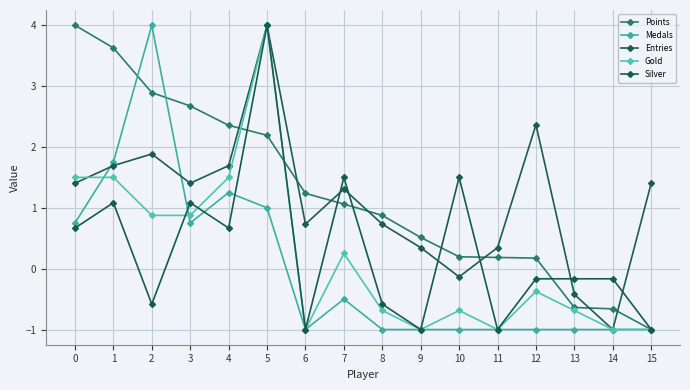

Reading left to right, transcribe all the data shown in this chart.

Points: 4.0	3.6	2.9	2.7	2.4	2.2	1.2	1.1	0.9	0.5	0.2	0.2	0.2	-0.6	-0.7	-1.0
Medals: 0.8	1.8	4.0	0.8	1.2	1.0	-1.0	-0.5	-1.0	-1.0	-1.0	-1.0	-1.0	-1.0	-1.0	-1.0
Entries: 1.4	1.7	1.9	1.4	1.7	4.0	0.7	1.3	0.7	0.3	-0.1	0.3	2.4	-0.4	-1.0	1.4
Gold: 1.5	1.5	0.9	0.9	1.5	4.0	-1.0	0.2	-0.7	-1.0	-0.7	-1.0	-0.4	-0.7	-1.0	-1.0
Silver: 0.7	1.1	-0.6	1.1	0.7	4.0	-1.0	1.5	-0.6	-1.0	1.5	-1.0	-0.2	-0.2	-0.2	-1.0